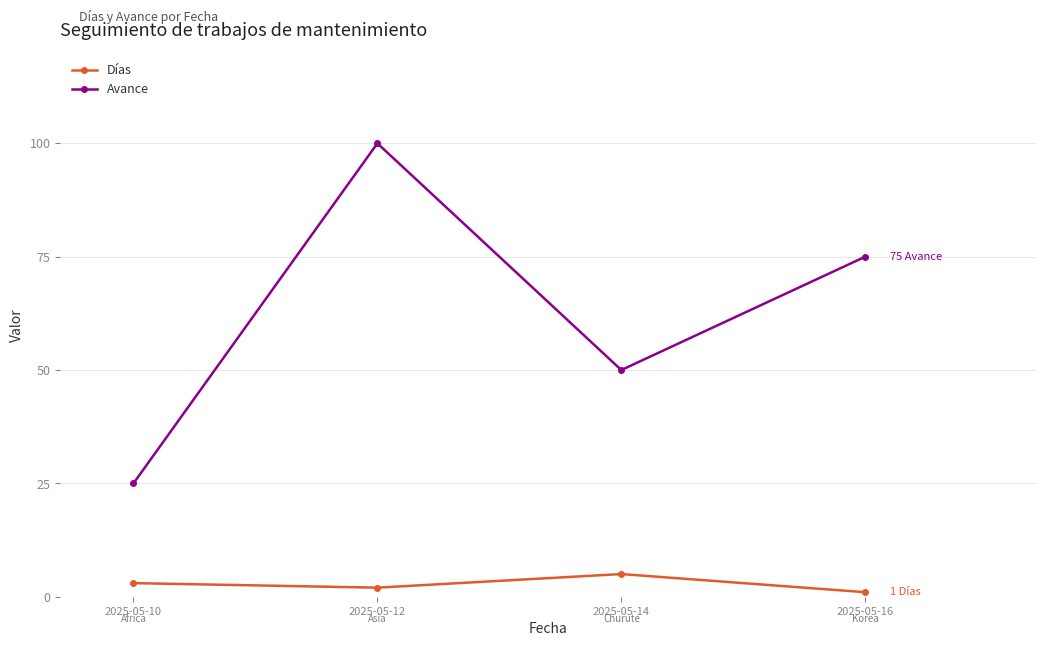

What is the difference between the highest and lowest values at 2025-05-14?

45